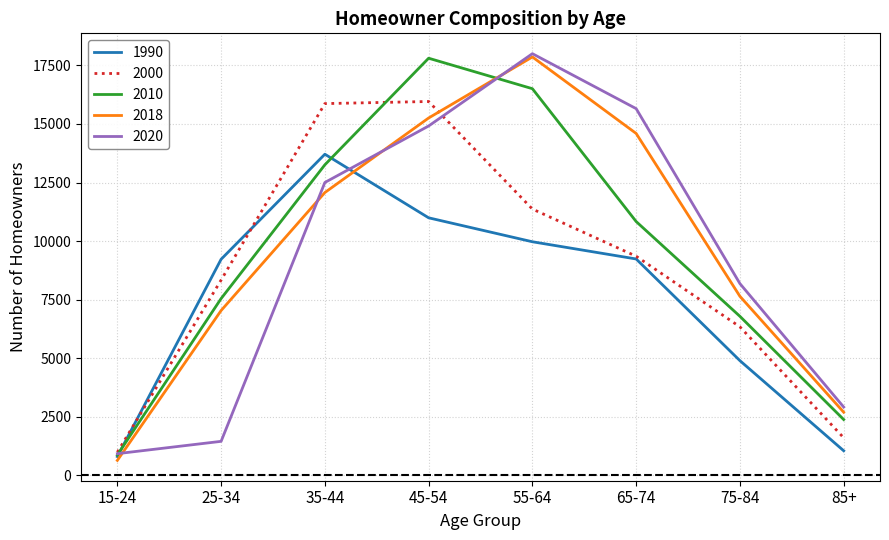

What is the minimum value shown in the chart?

641